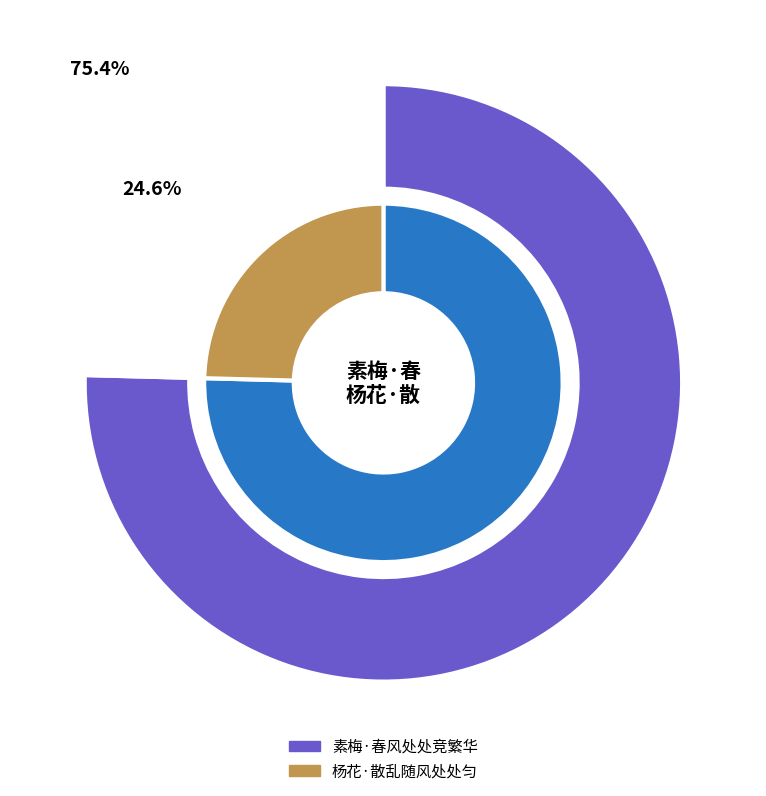

To the nearest percent, what is the combined percentage of 杨花·散乱随风处处匀 and 素梅·春风处处竞繁华?

100%